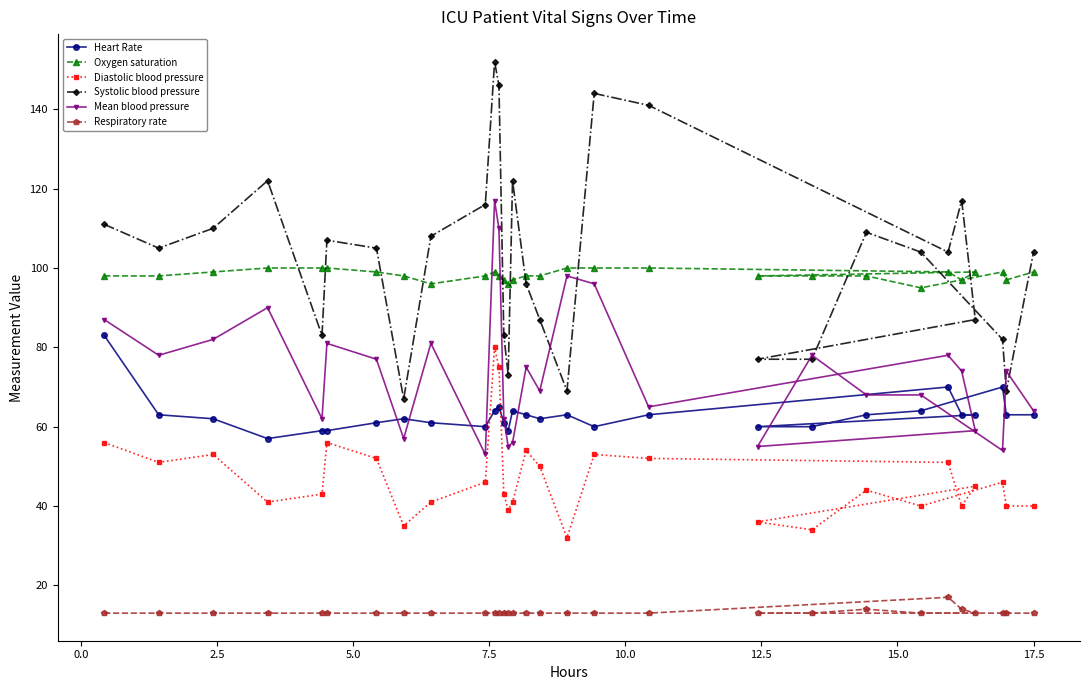

At how many categories does at least one series exceed 129?

4